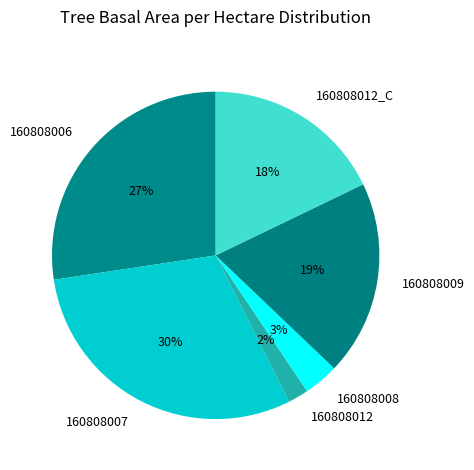

True or false: 160808012 accounts for 2% of the total.

True